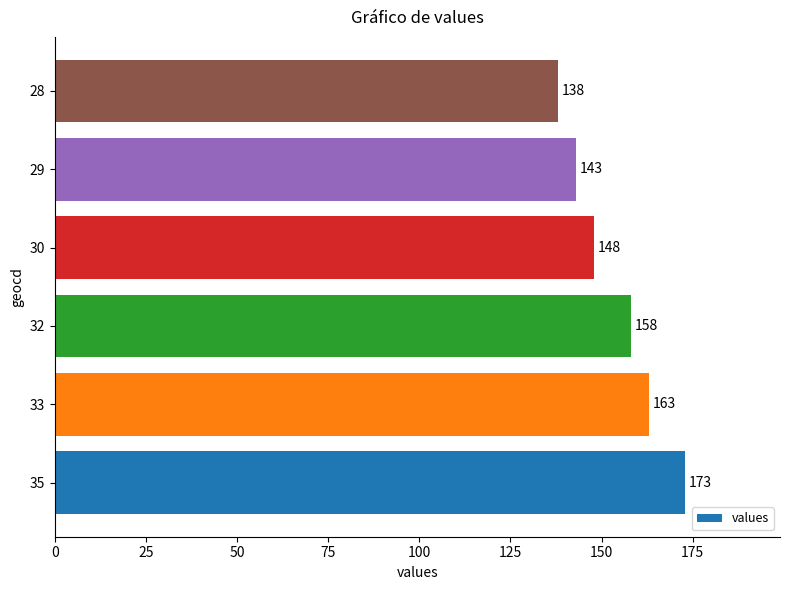

How many data points are less than 158?

3